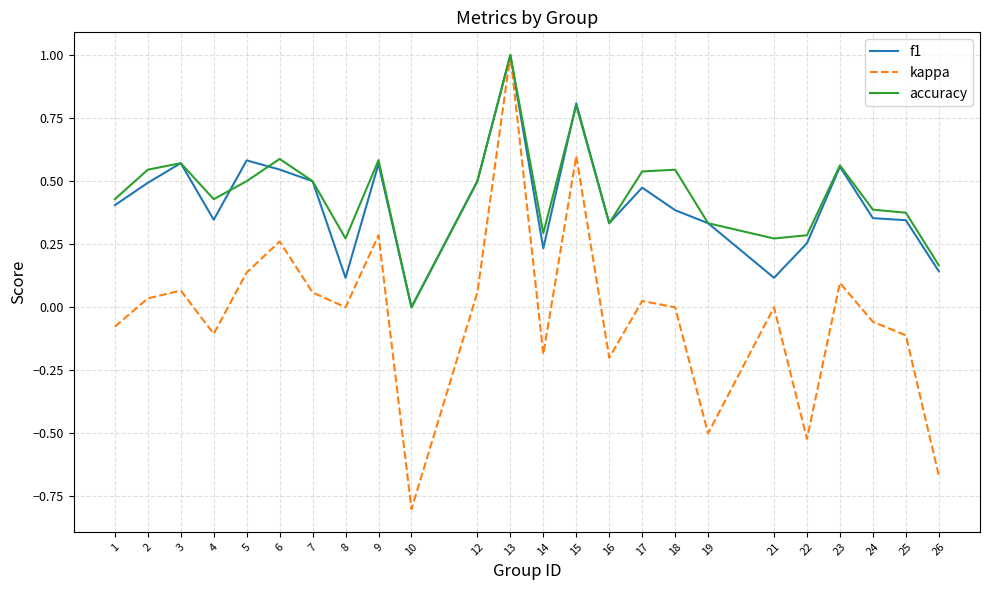

Rank the series at 5 from highest to lowest value.

f1, accuracy, kappa